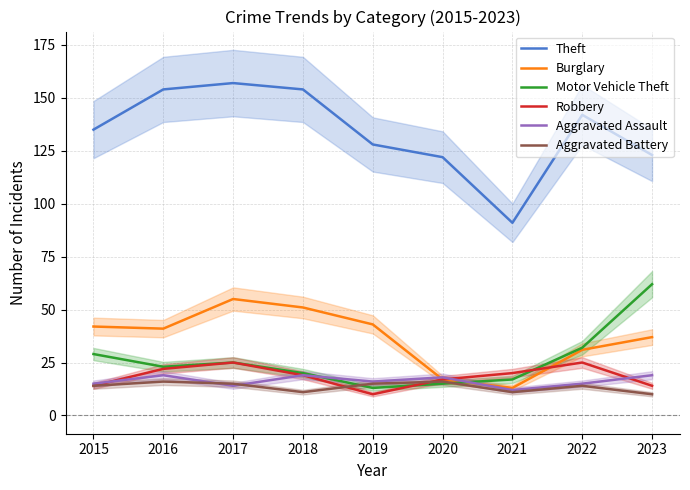

Is it true that Aggravated Battery equals 16 at 2016?

True